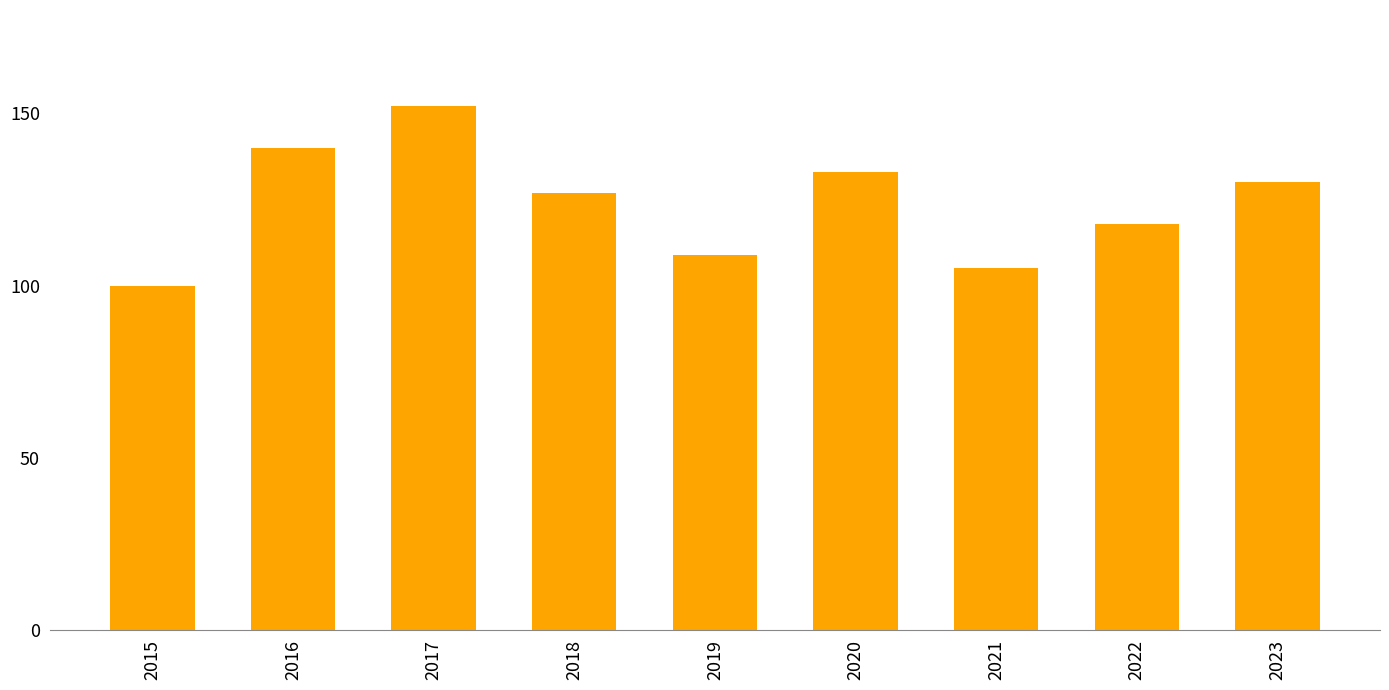

Reading left to right, extract all data points from this chart.

100	140	152	127	109	133	105	118	130